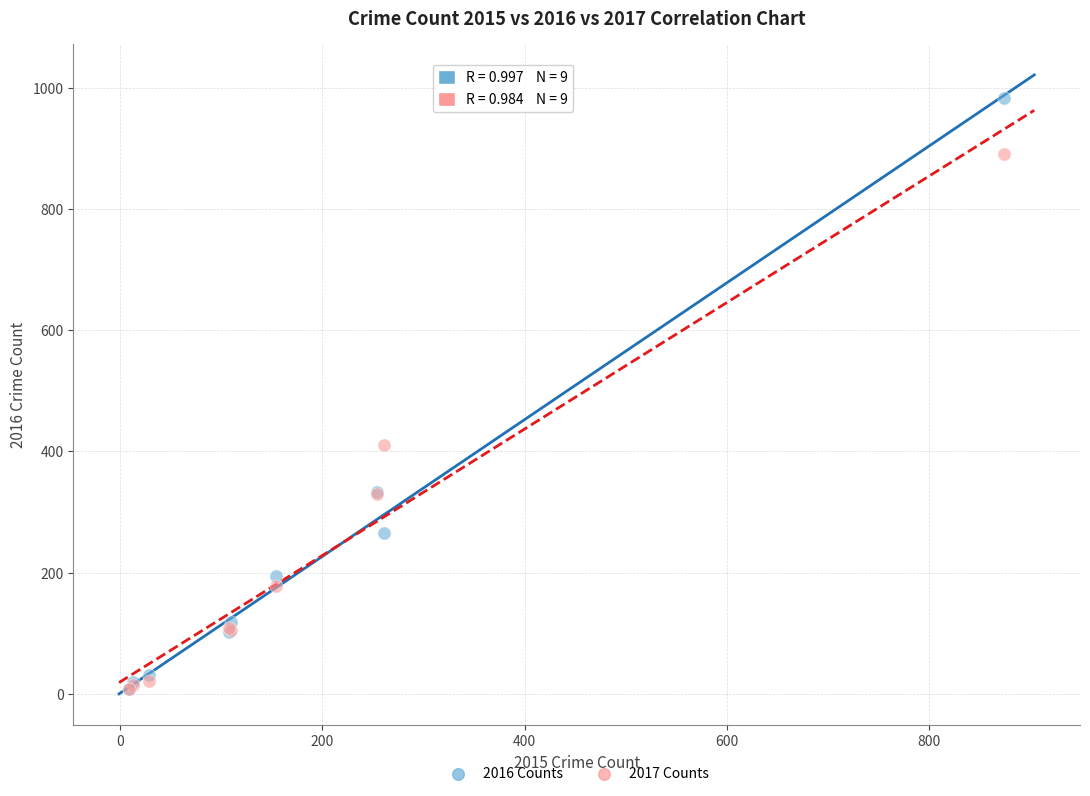

In the 2016 Counts series, what Y value is closest to 495?

333